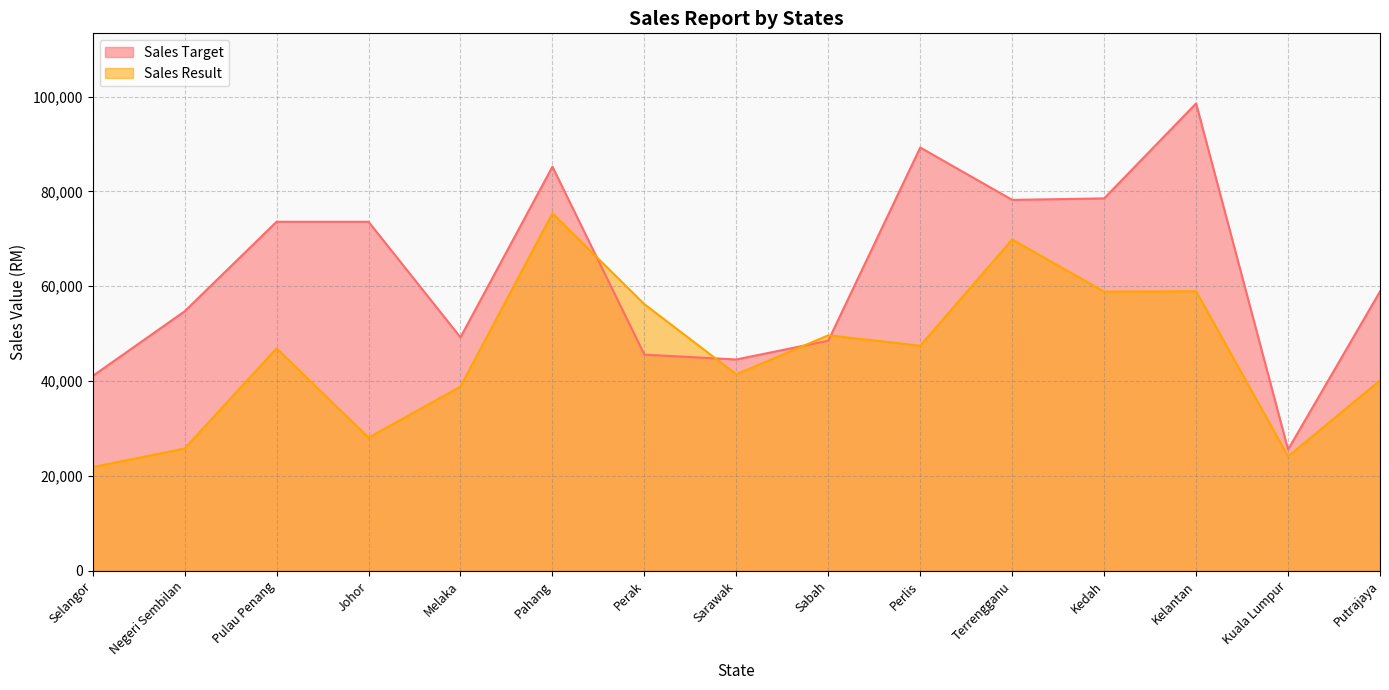

True or false: Sales Target has a value of 45574 at Perak.

True